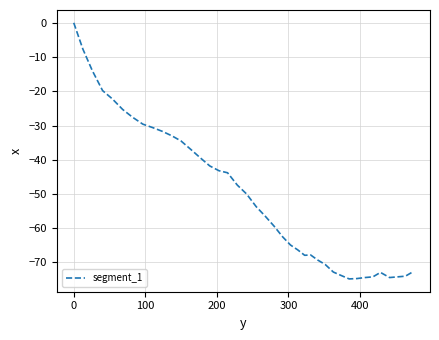

What is the difference between the maximum and minimum values?

74.8